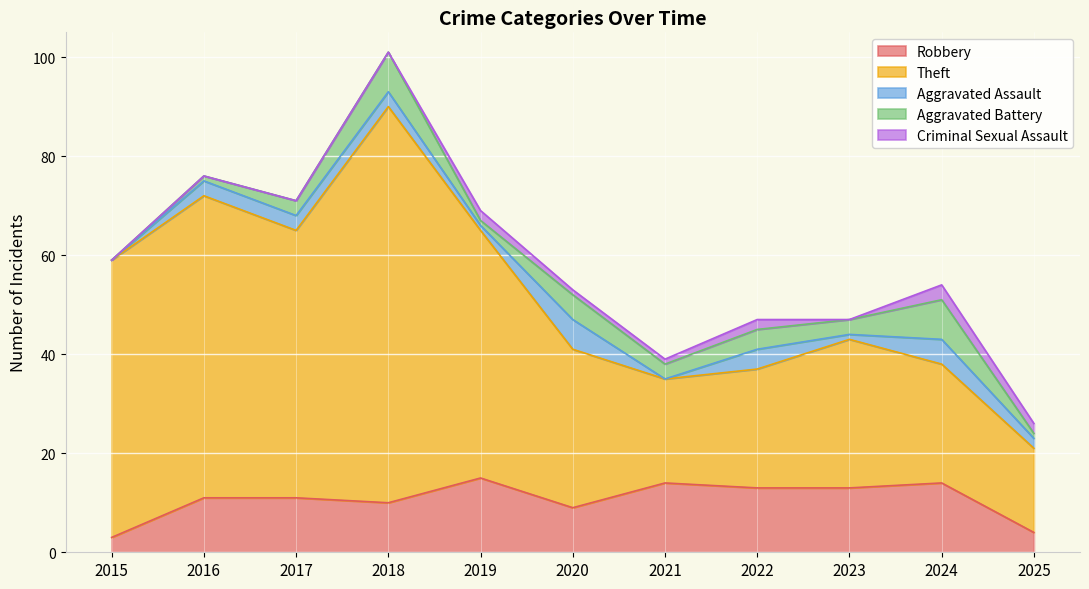

True or false: Theft and Aggravated Battery intersect in this chart.

False